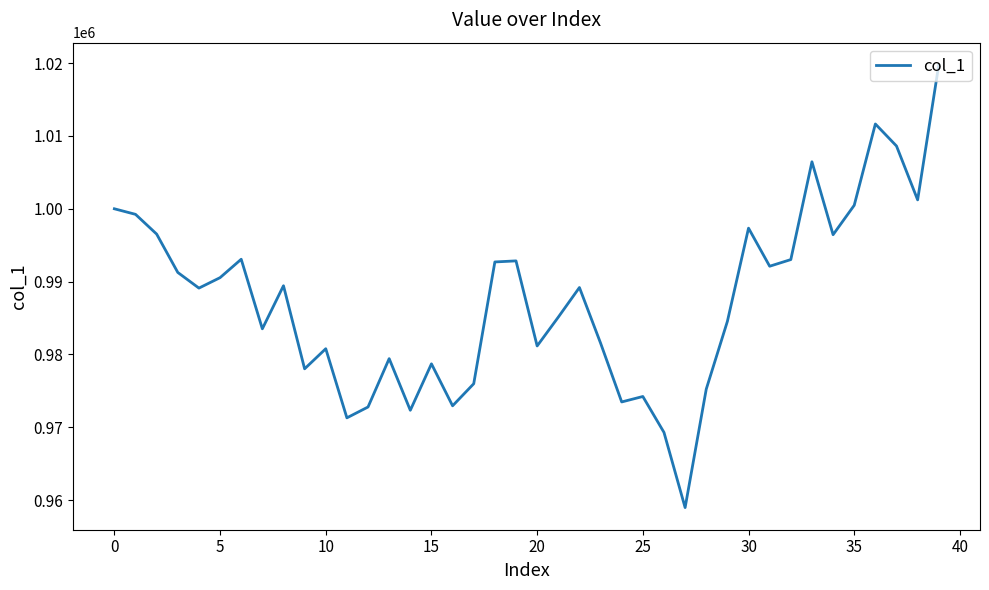

What is the maximum value shown in the chart?

1019767.1